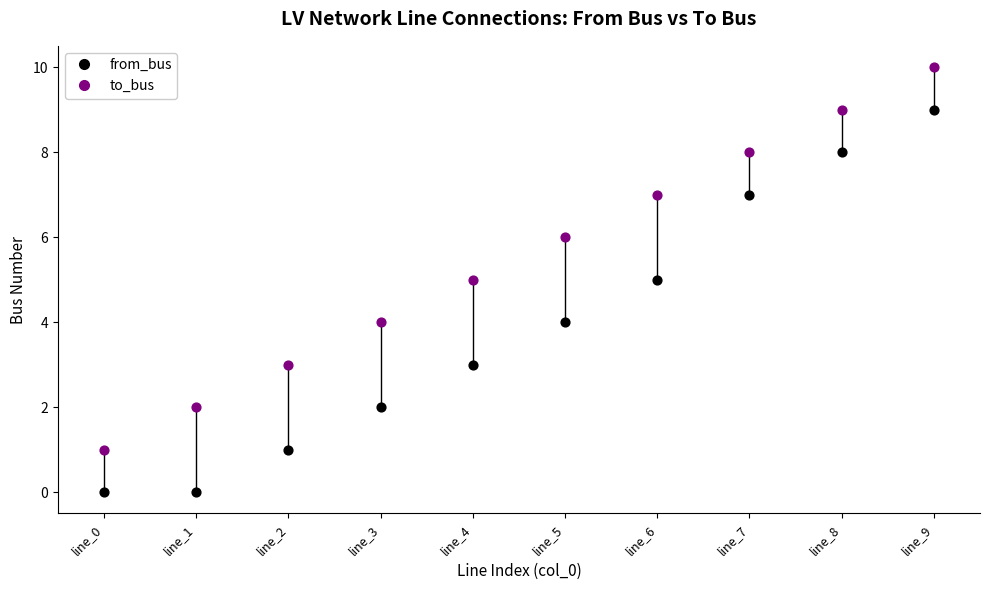

Across all data points, what is the range of Y values (max minus min)?

10